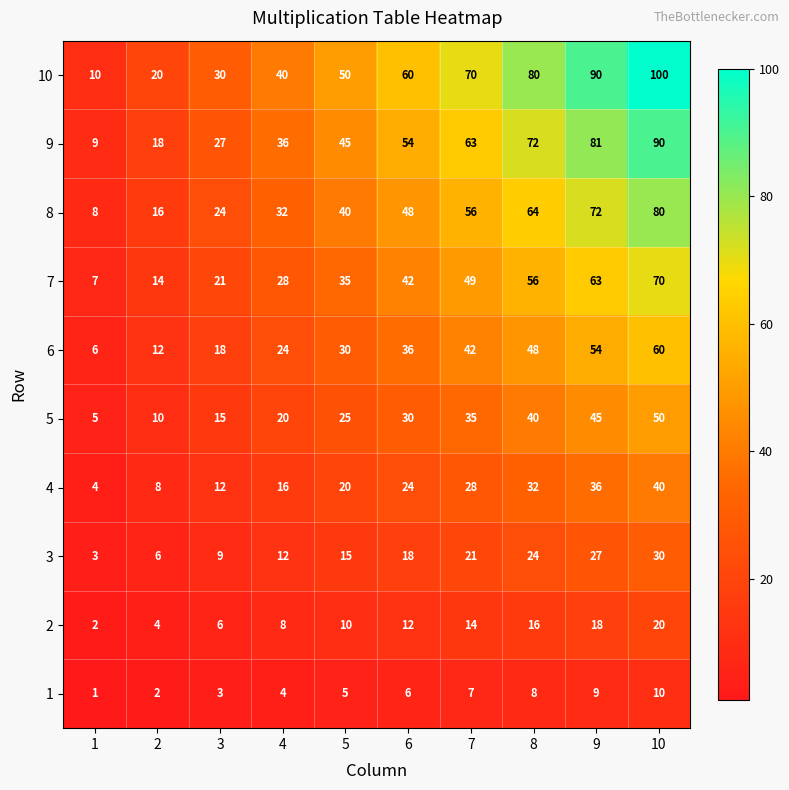

How many data points in 2 are less than 12?

5